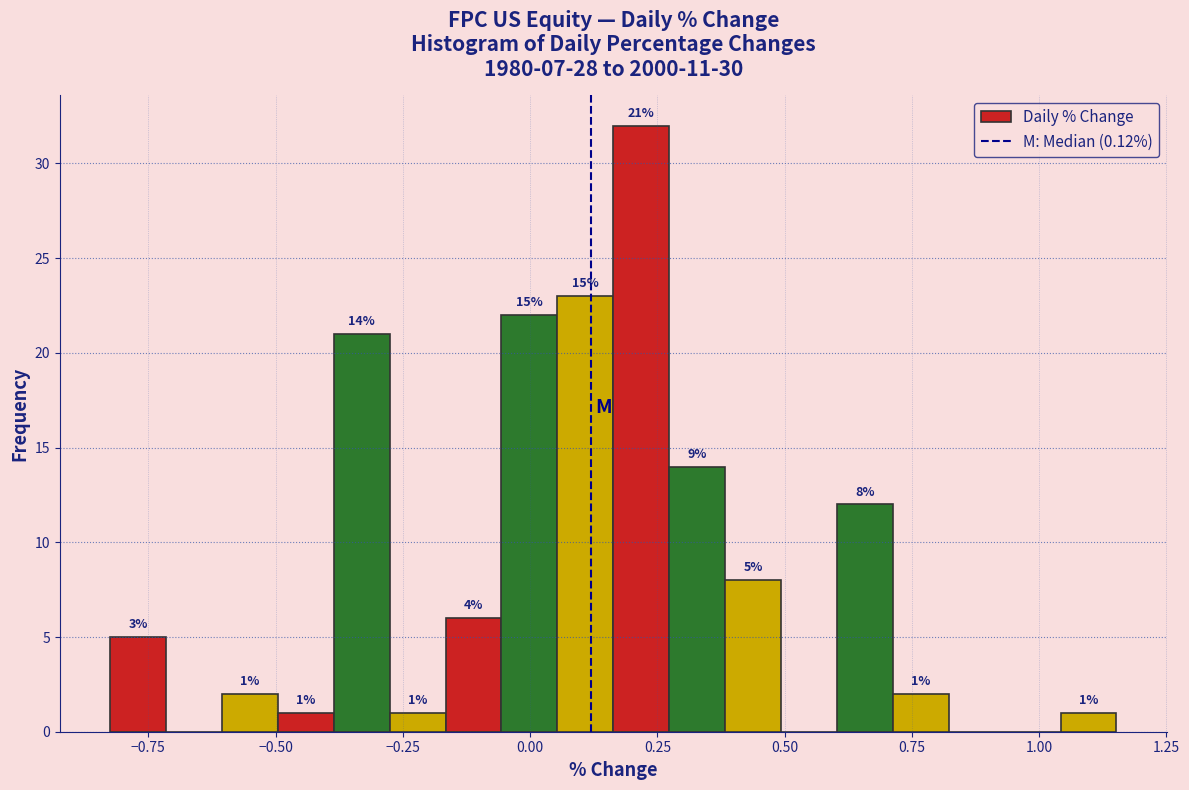

Read against the x-axis, roughly where is the centre of the tallest bar?

0.20